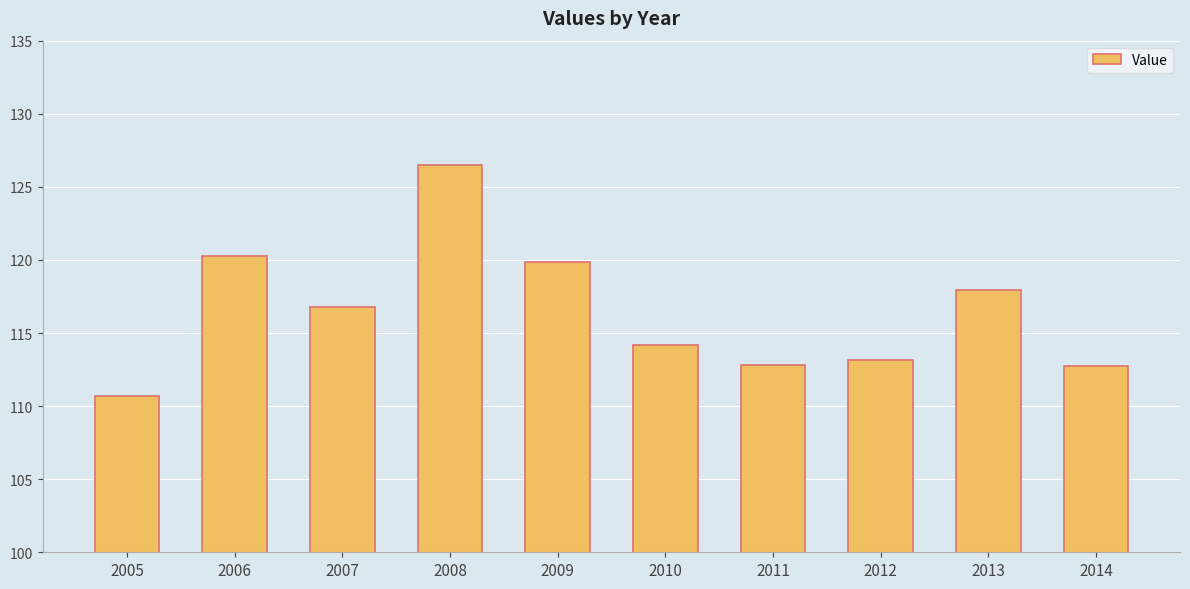

Which label corresponds to the smallest value in the chart?

2005